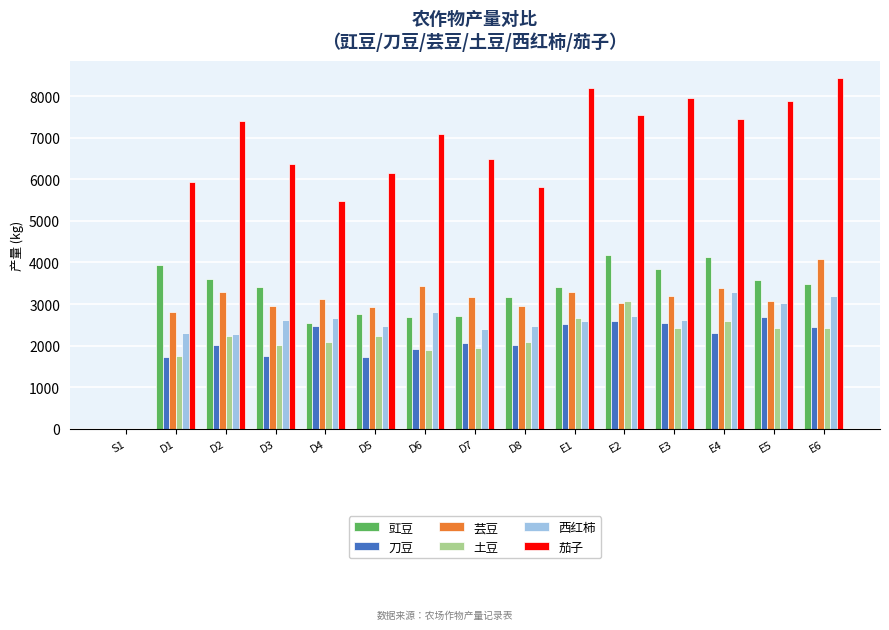

True or false: 西红柿 has a value of 4457.4 at E3.

False